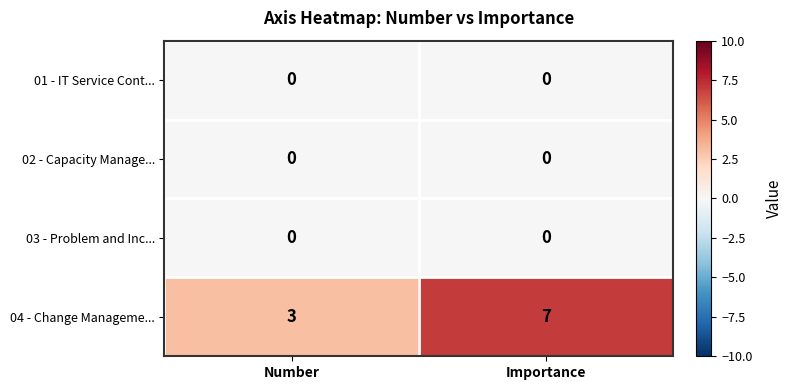

Read the 04 - Change Manageme... value at Importance.

7